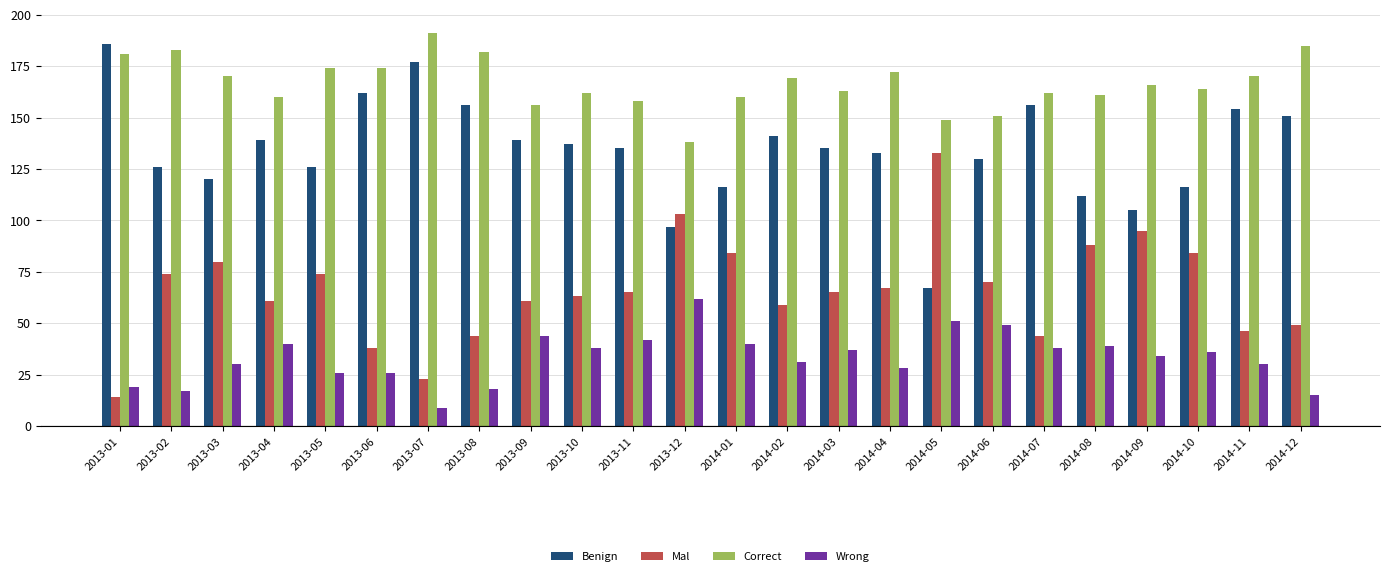

Which category has the lowest value across all series?

2013-07